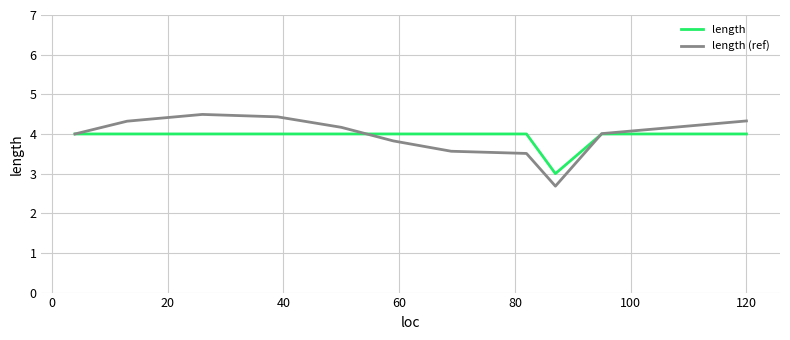

List the series in order of their peak value, highest first.

length (ref), length